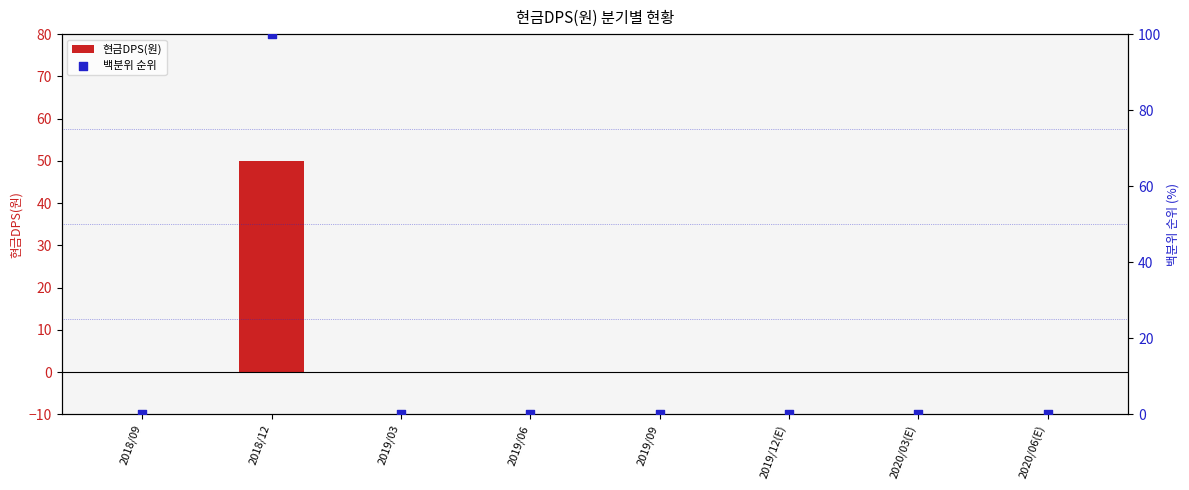

What are all the series names shown in the legend?

현금DPS(원), 백분위 순위